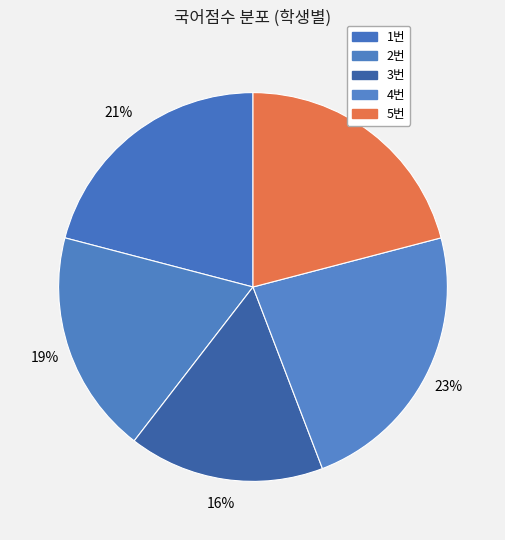

Which slice is the smallest?

3번